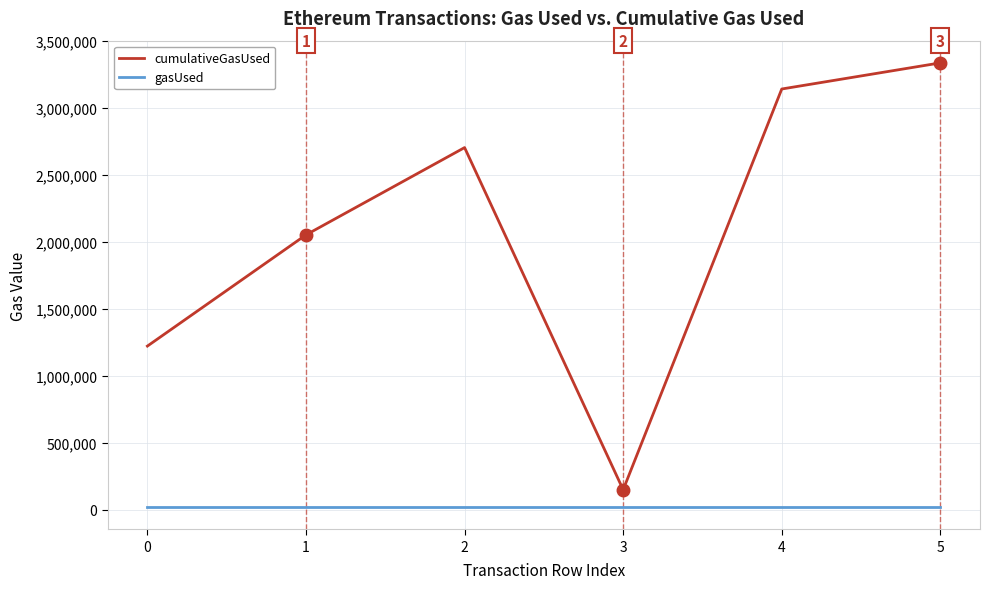

What is the sum of the gasUsed values at 0 and 5?

42000